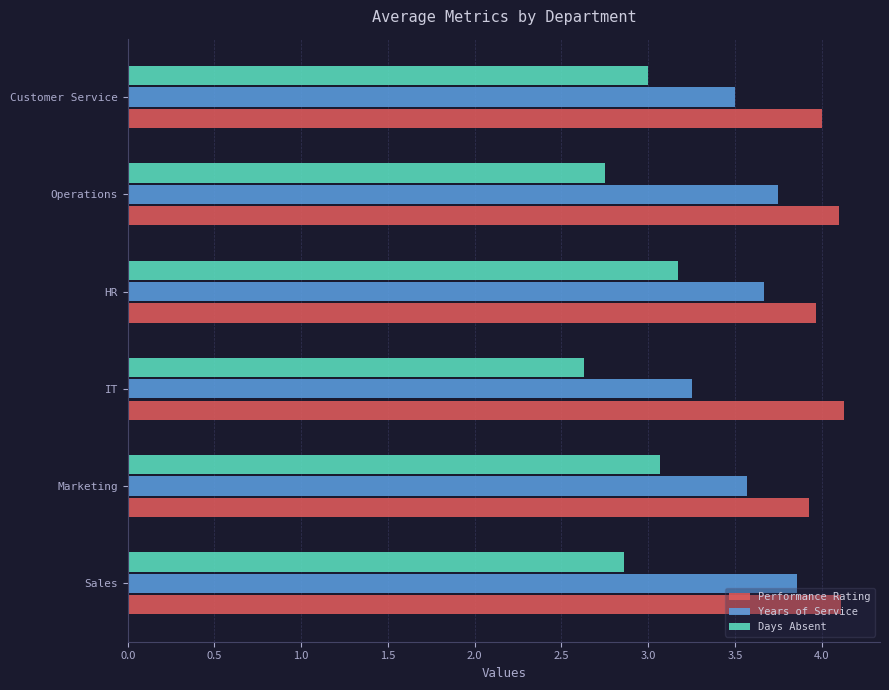

What is the difference between the second highest and minimum values in the Years of Service series?

0.5